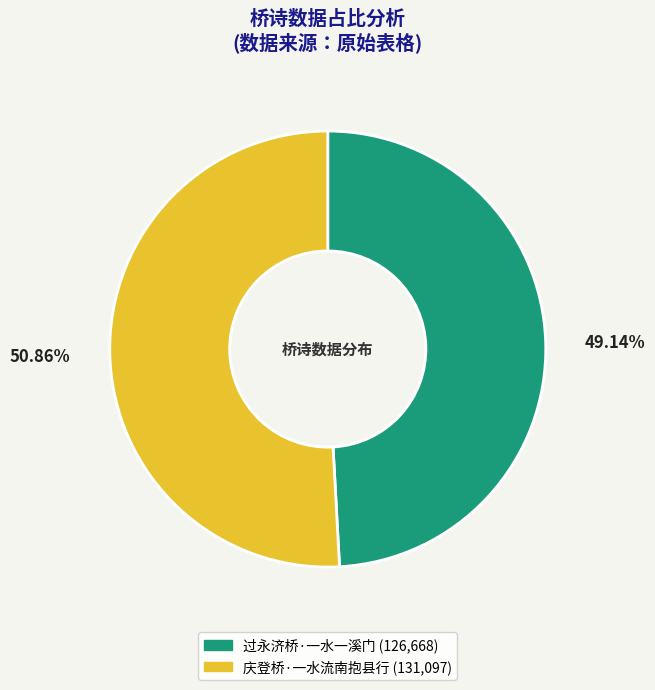

Rank the categories by value from lowest to highest.

过永济桥·一水一溪门, 庆登桥·一水流南抱县行